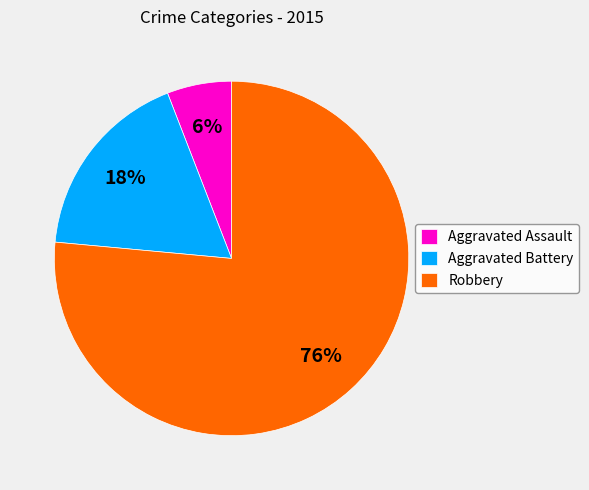

Which slice is the largest?

Robbery